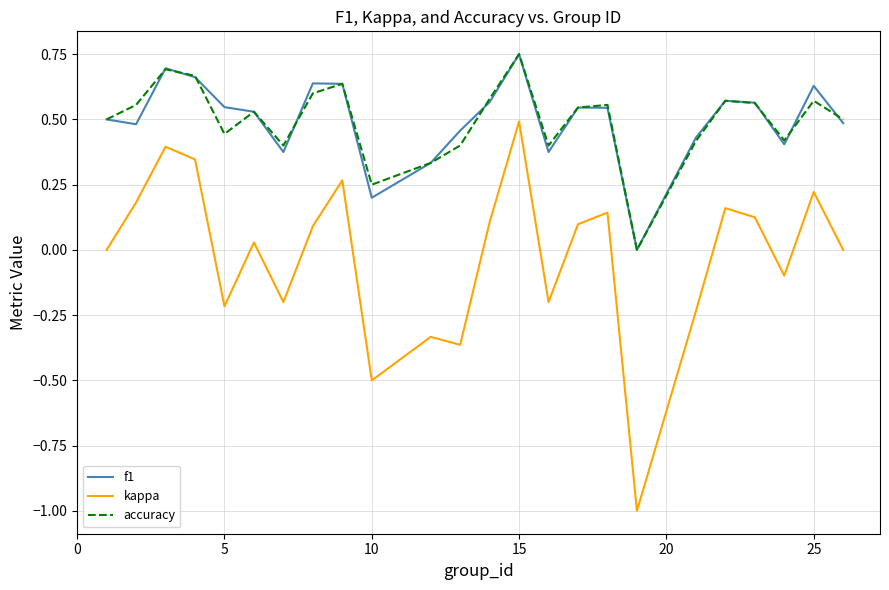

How many lines are shown in the chart?

3